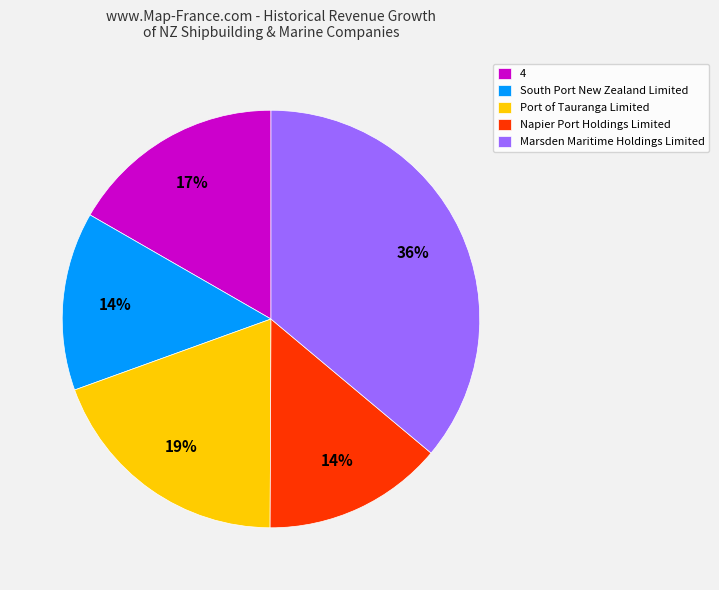

Is the sum of Port of Tauranga Limited and Marsden Maritime Holdings Limited greater than half?

Yes